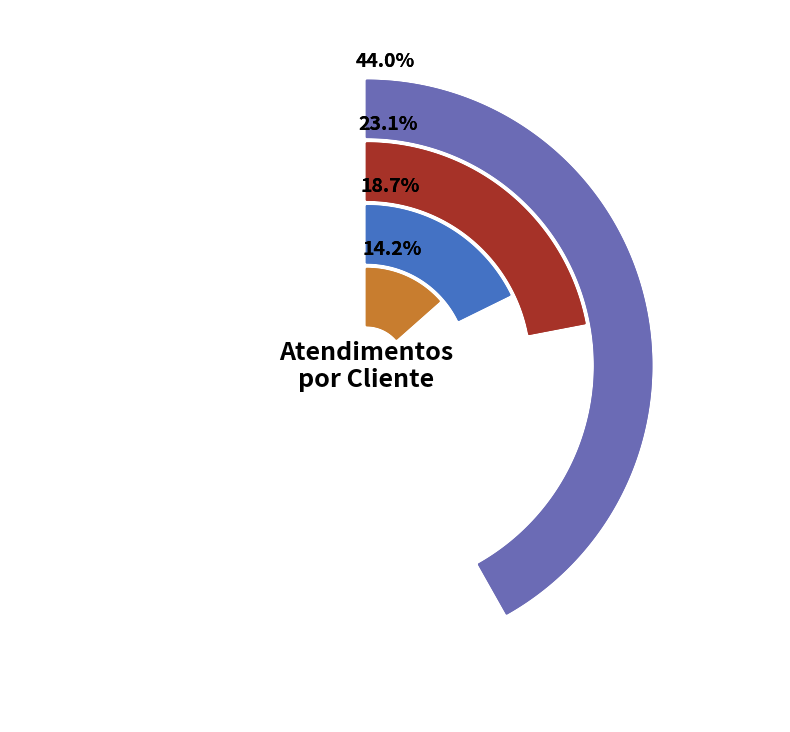

True or false: OTHER accounts for 12% of the total.

False